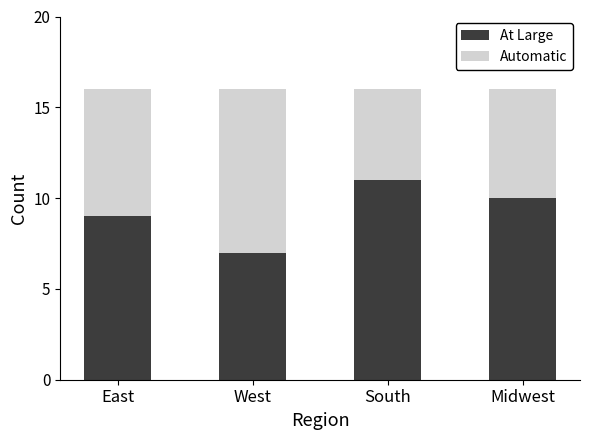

What is the sum of the At Large values at South and East?

20